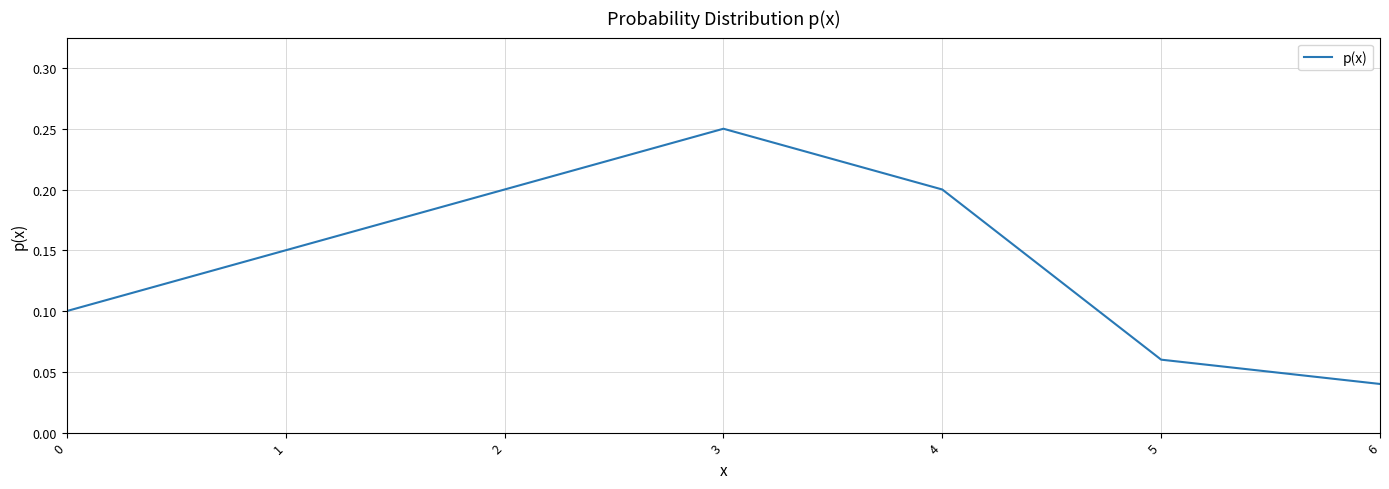

At which label is the value closest to 0?

6